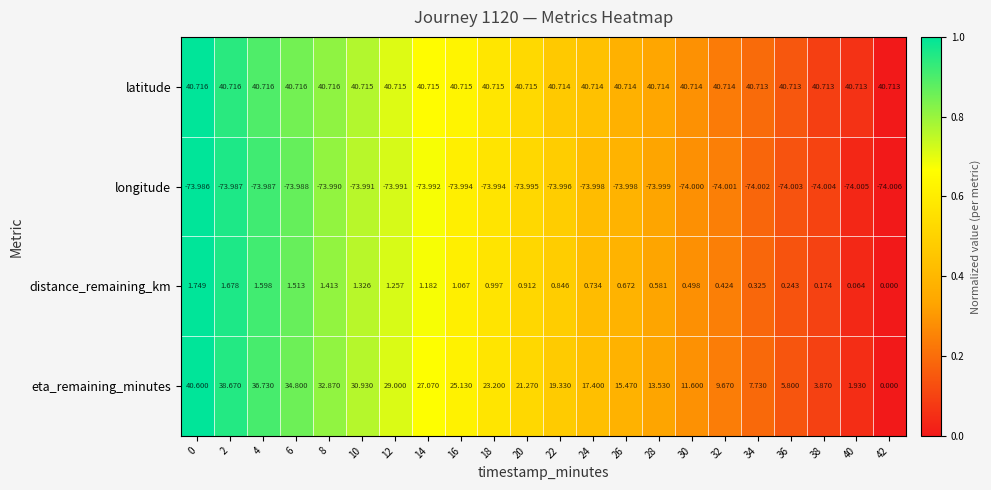

At which category does the chart reach its minimum across all series?

42